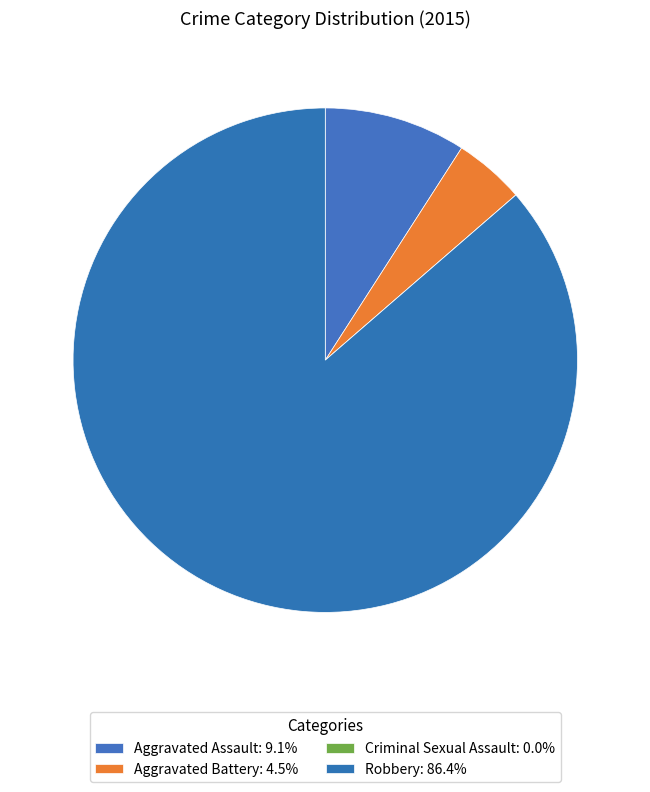

Is the sum of Criminal Sexual Assault and Robbery greater than half?

Yes